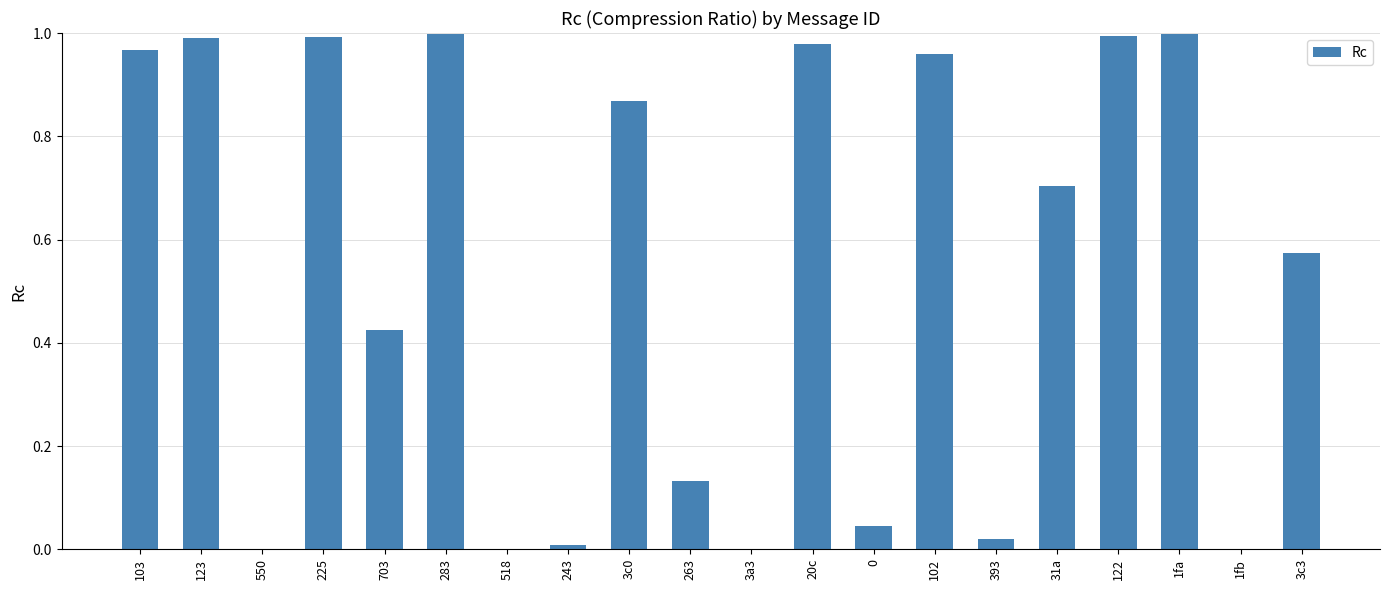

The value at 122 is 0.4. True or false?

False